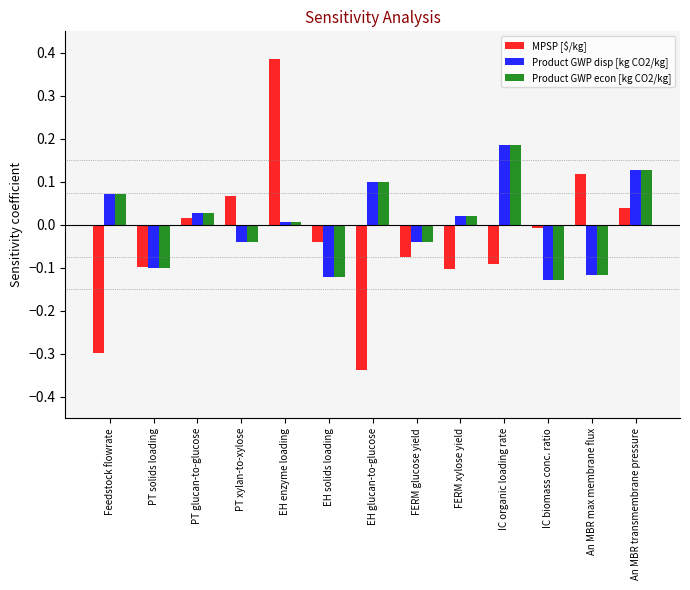

What position from the right is An MBR transmembrane pressure?

1